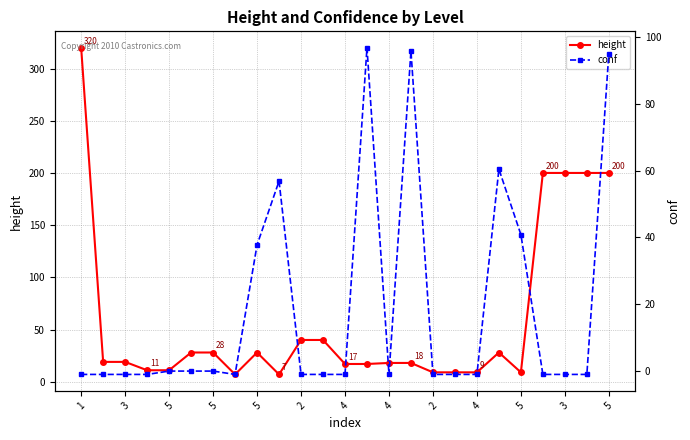

Reading left to right, what are all the values shown in this chart?

height: 320.0	19.0	19.0	11.0	11.0	28.0	28.0	7.0	28.0	7.0	40.0	40.0	17.0	17.0	18.0	18.0	9.0	9.0	9.0	28.0	9.0	200.0	200.0	200.0	200.0
conf: -1.0	-1.0	-1.0	-1.0	0.0	0.0	0.0	-1.0	37.7	56.8	-1.0	-1.0	-1.0	96.8	-1.0	95.8	-1.0	-1.0	-1.0	60.4	40.8	-1.0	-1.0	-1.0	95.0